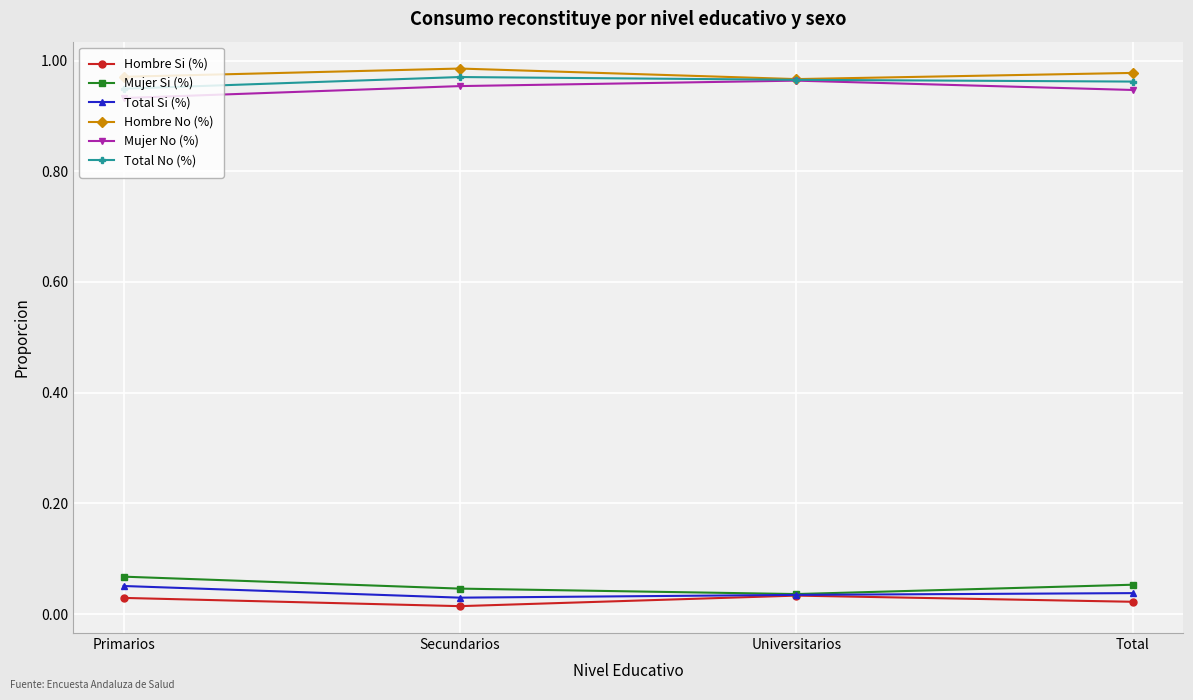

At which category does Hombre Si (%) reach its first local peak?

Universitarios